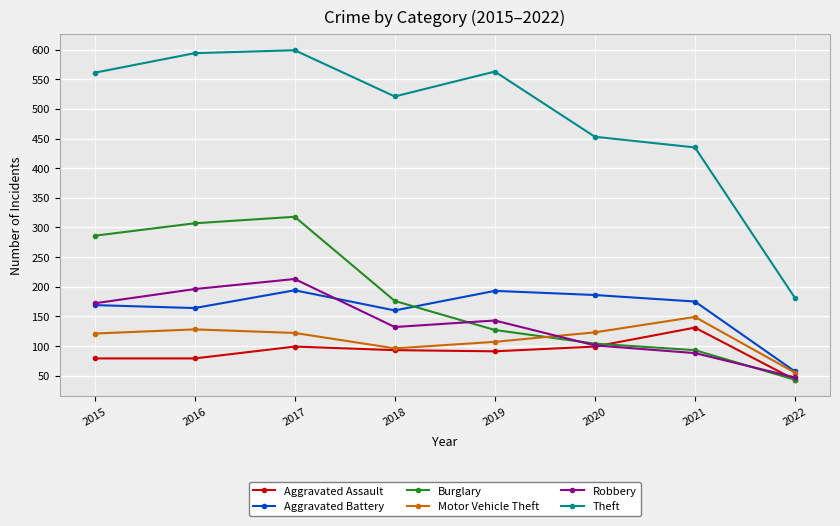

Where is Theft nearest to the value 390?

2021